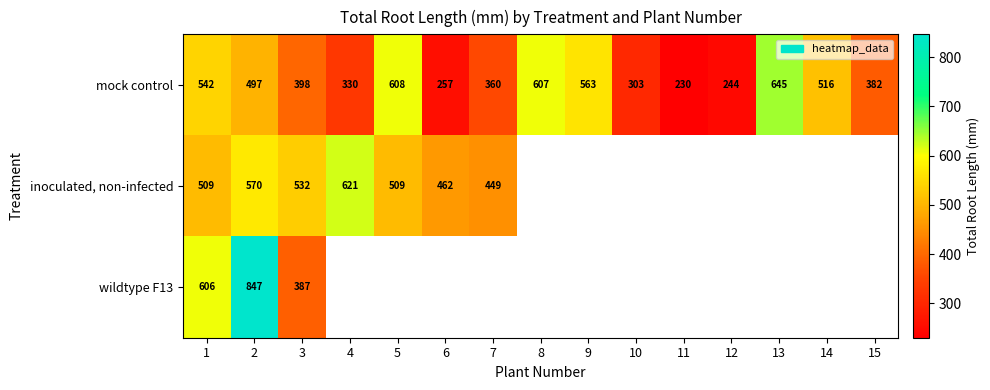

At which category is the sum across all series the highest?

2